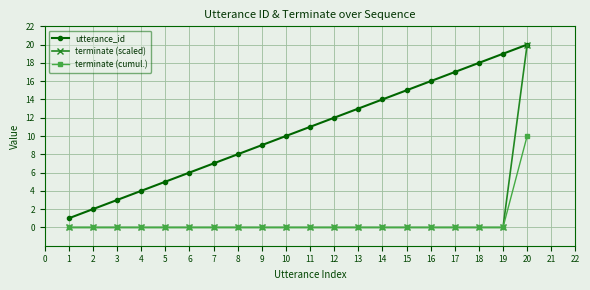

True or false: utterance_id and terminate (cumul.) cross at least once.

False